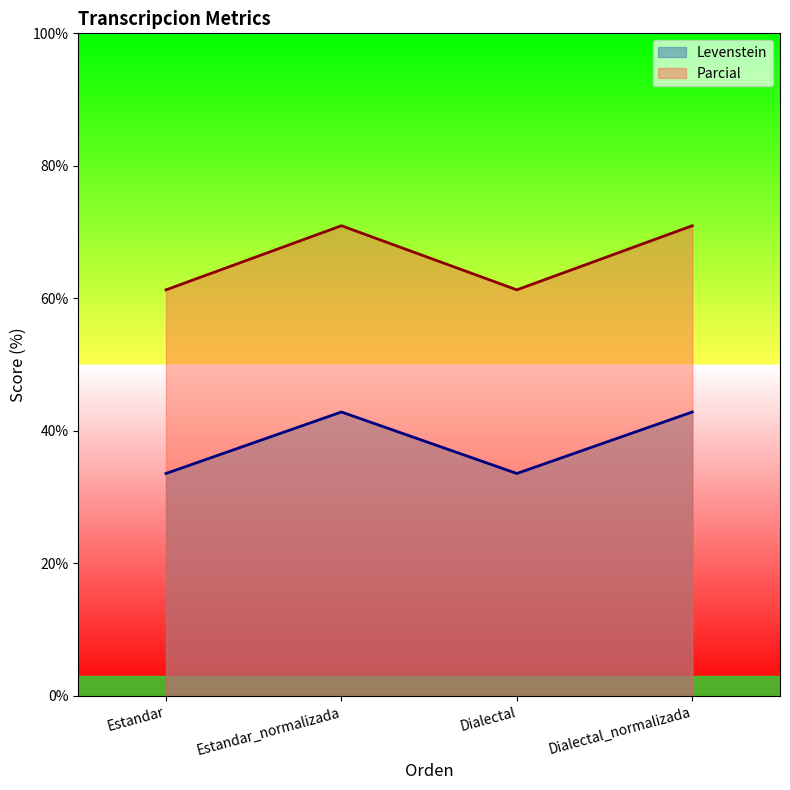

Where is Parcial nearest to the value 66?

Estandar